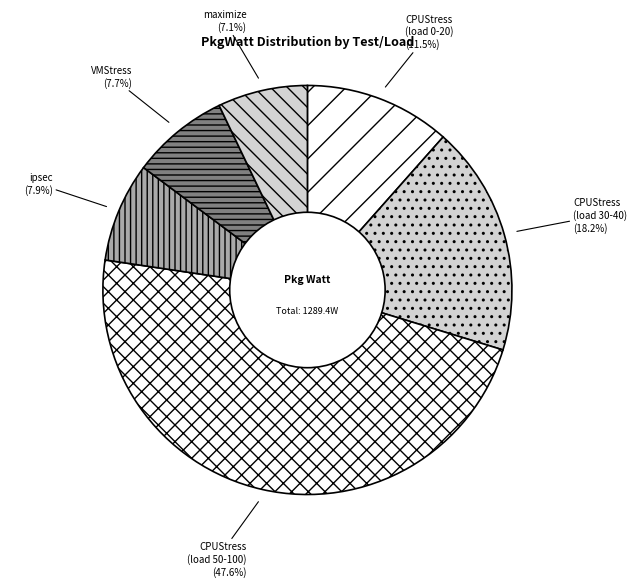

Do CPUStress (load 30-40) and CPUStress (load 50-100) together represent more than half of the pie?

Yes